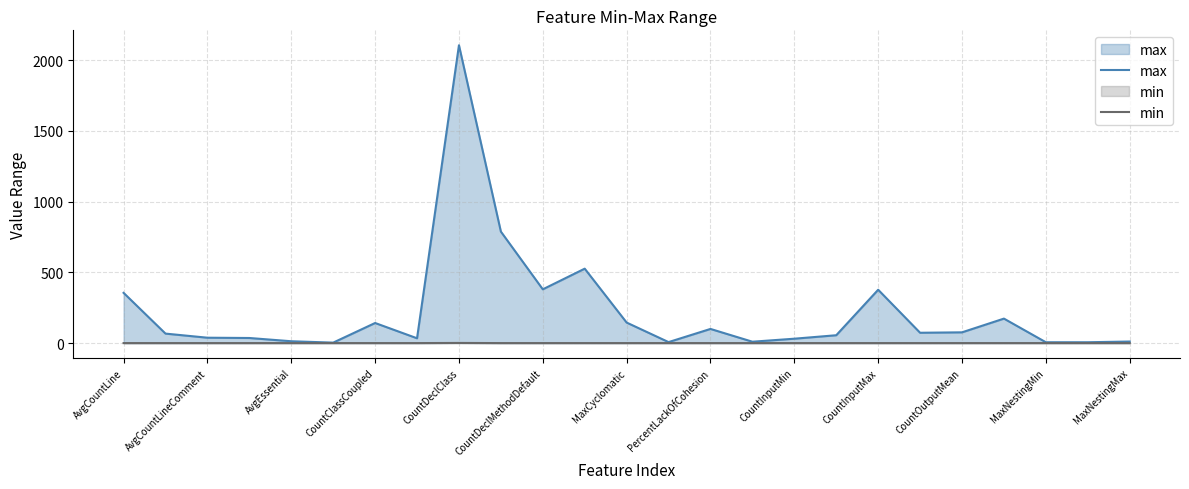

What is the maximum value shown in the chart?

2105.0